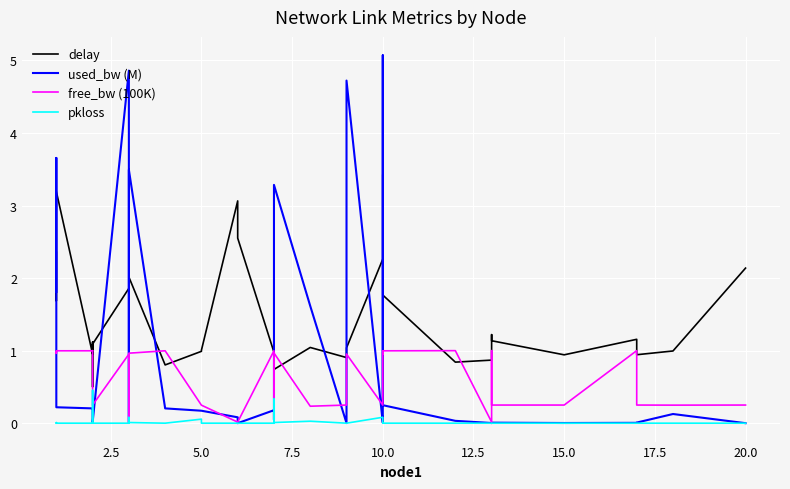

The delay series shows 0.6 at 33. True or false?

False